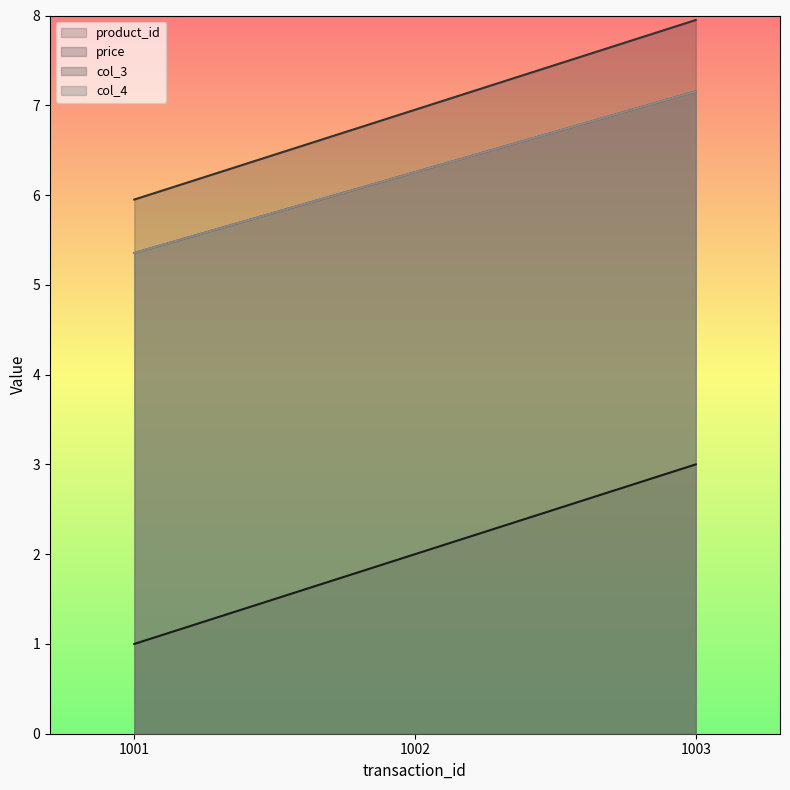

At 1003, list the series in order from largest to smallest.

price, col_3, col_4, product_id